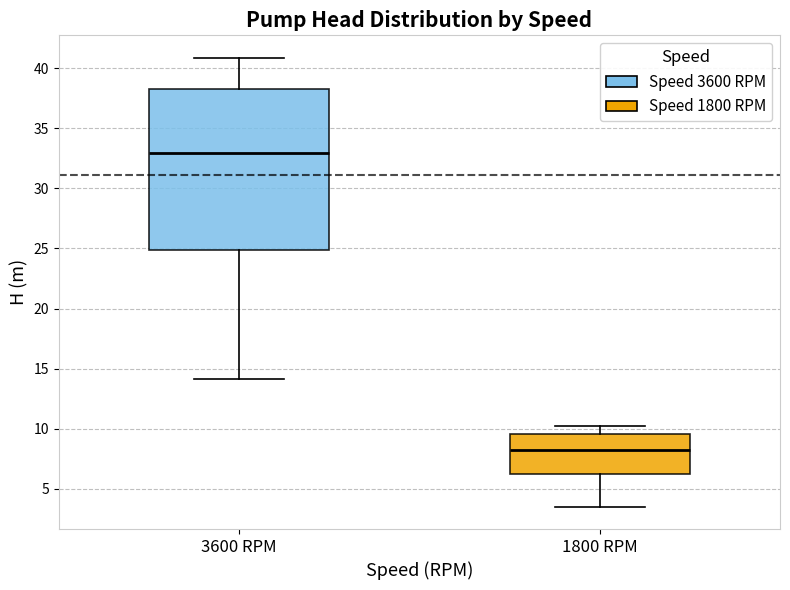

Where does the median line of the box for 3600 RPM sit on the y-axis? The values are not printed on the chart, so give them approximately, as read against the axis.

33.0